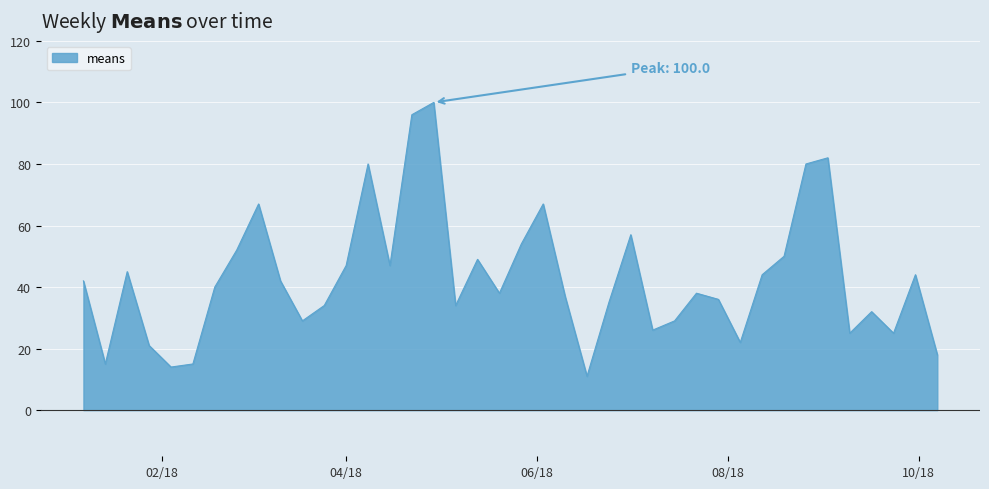

How many values are below 40?

20